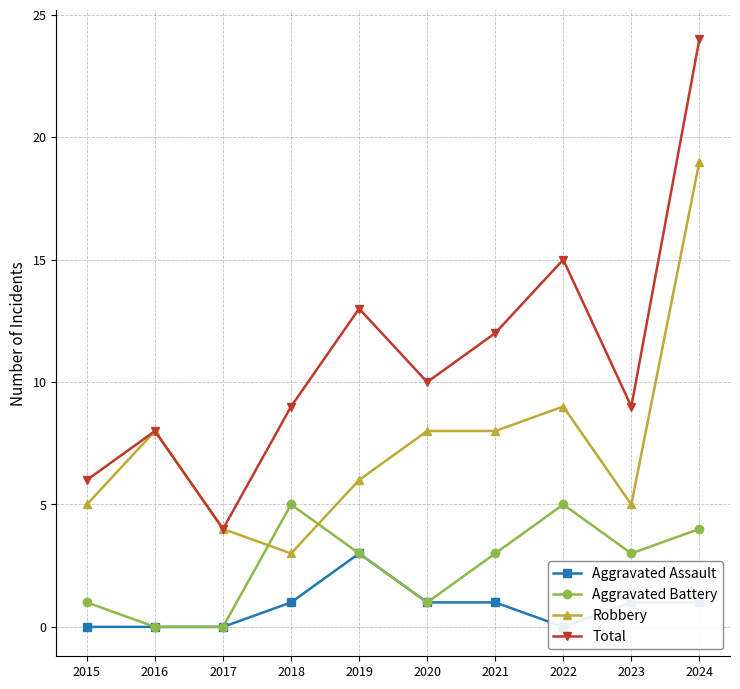

True or false: Total and Aggravated Battery cross at least once.

False